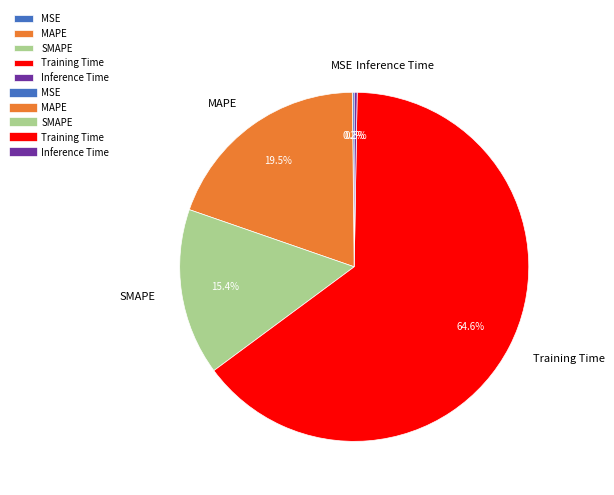

The SMAPE slice represents 21% of the pie. True or false?

False